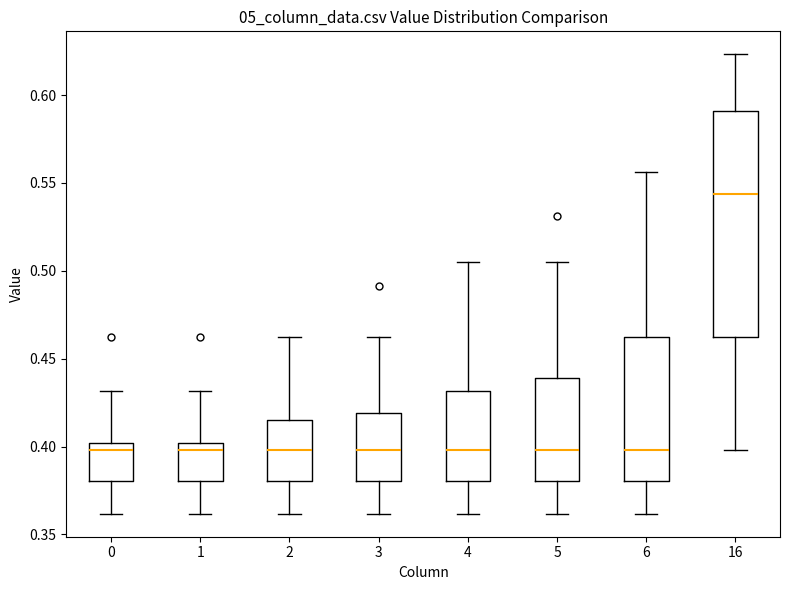

Which box is the tallest, from its lower edge to its upper edge?

16